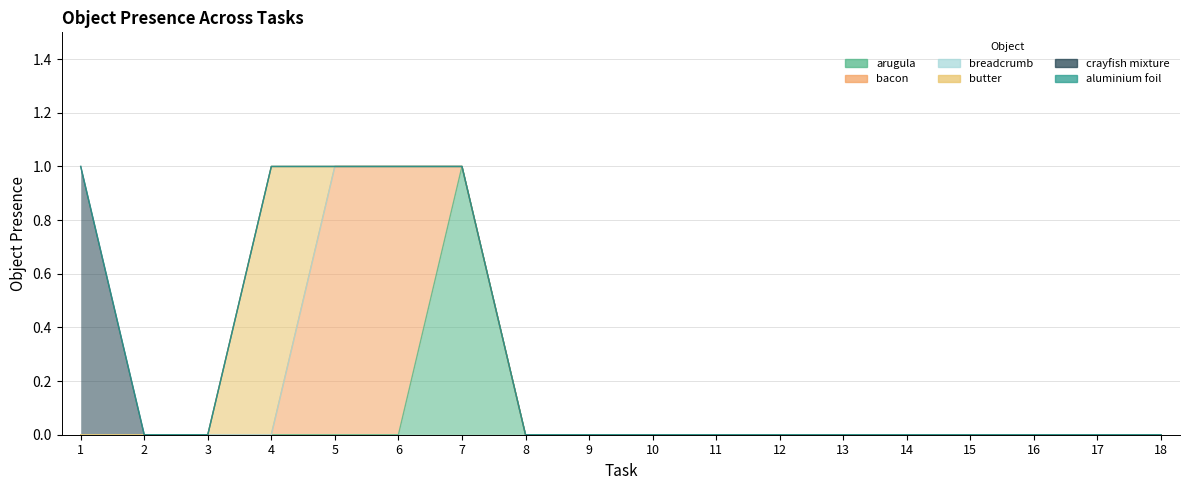

Which category has the highest value across all series?

7